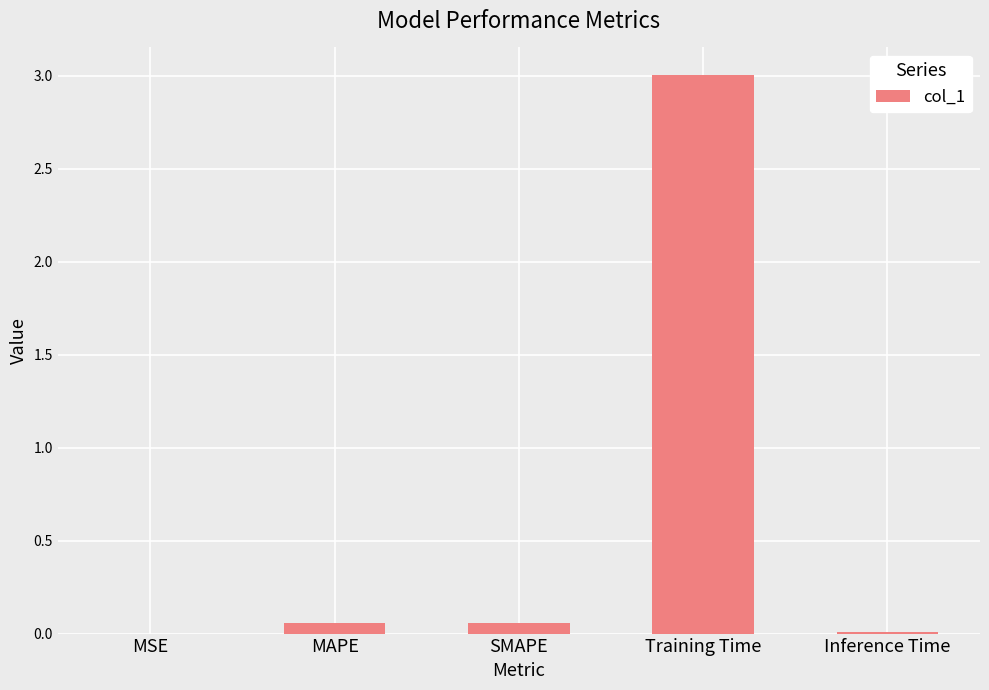

What is the greatest value displayed?

3.0